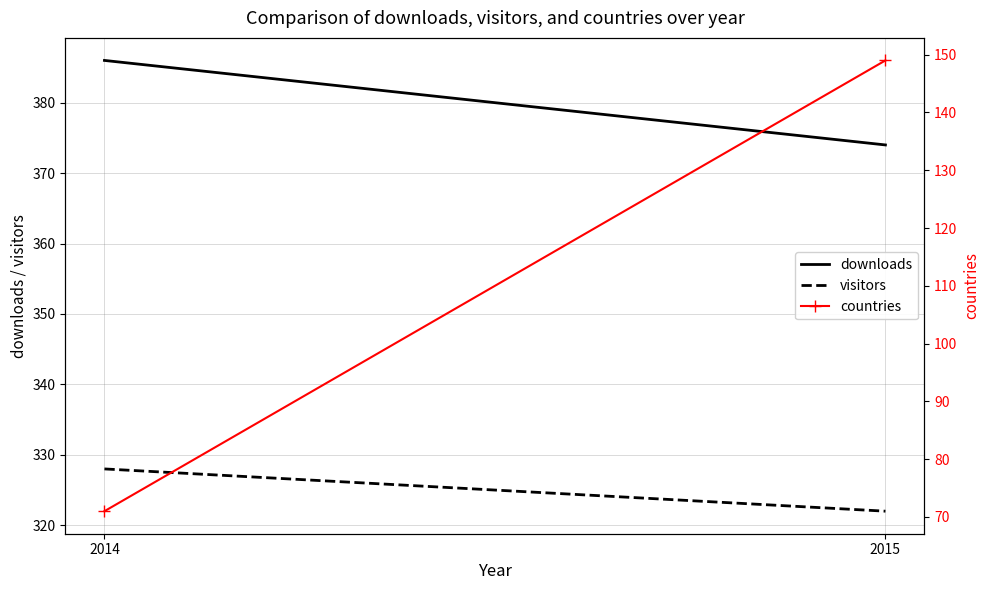

At 2015, list the series in order from smallest to largest.

countries, visitors, downloads